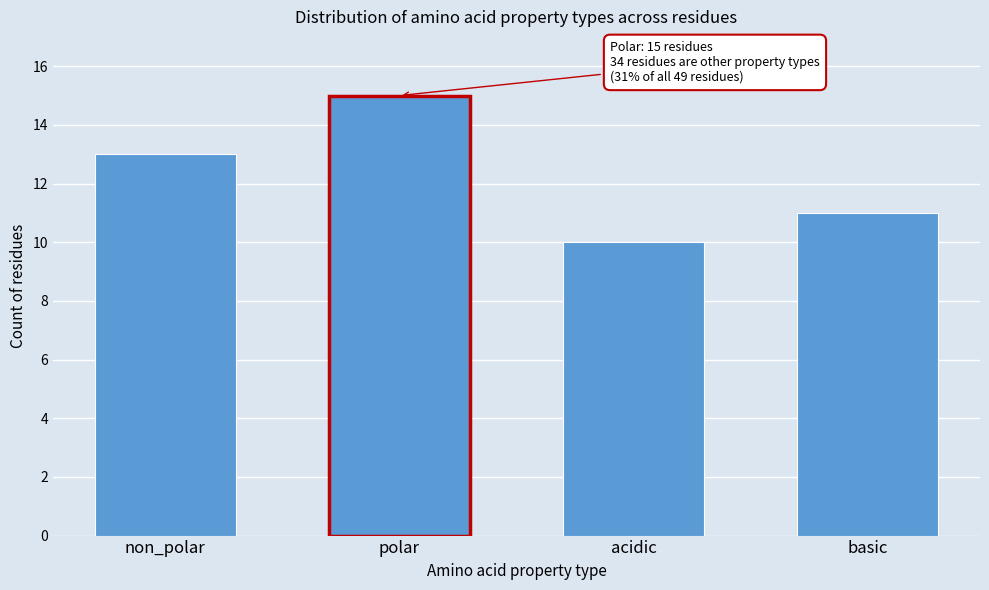

Reading left to right, list all the values displayed in this chart.

13	15	10	11